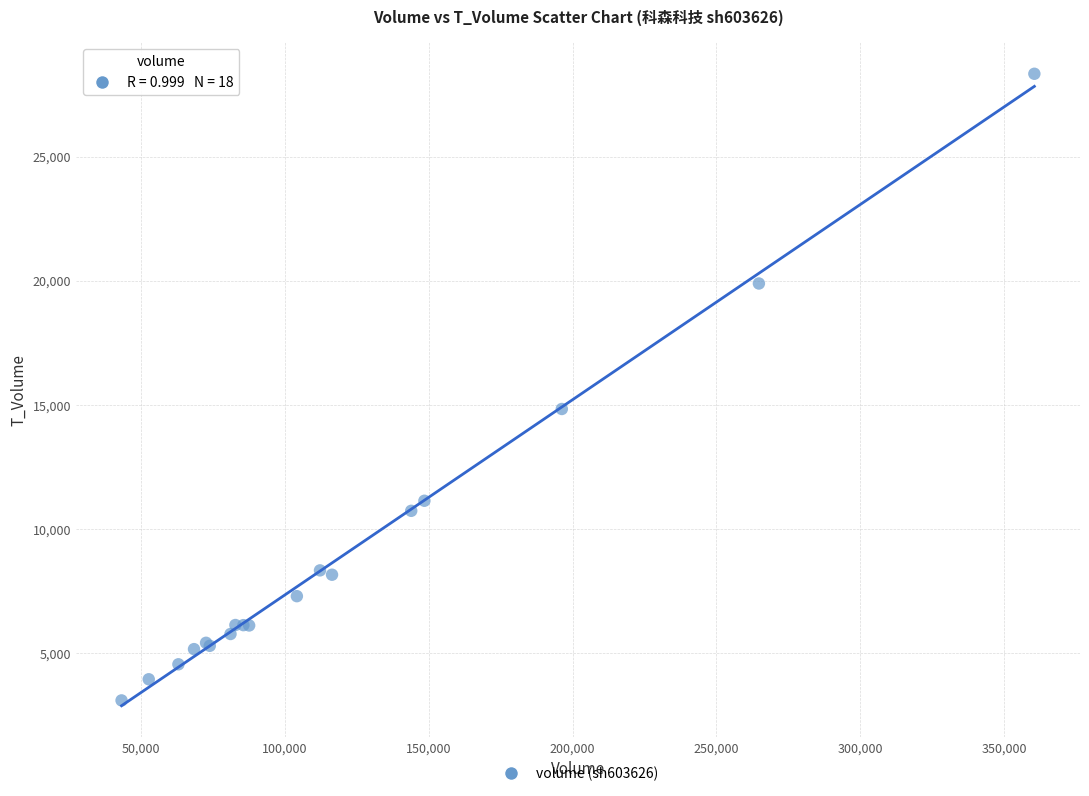

What Y value in the scatter plot is closest to 15716?

14834